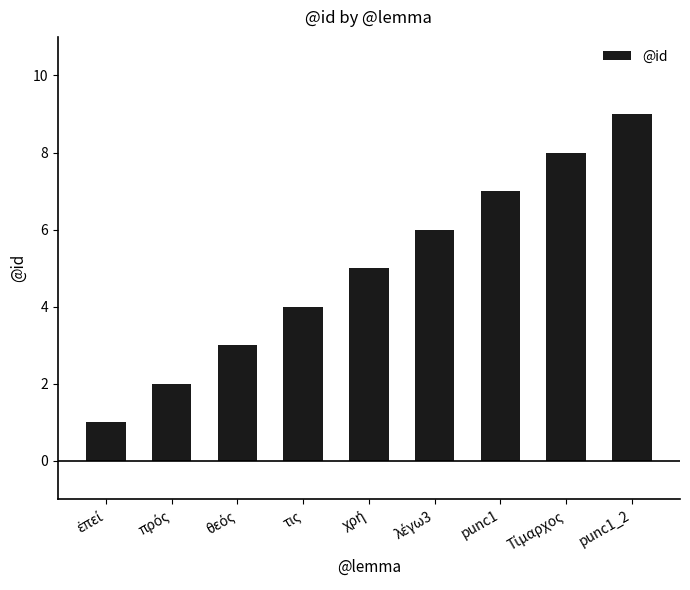

What is the maximum value shown in the chart?

9